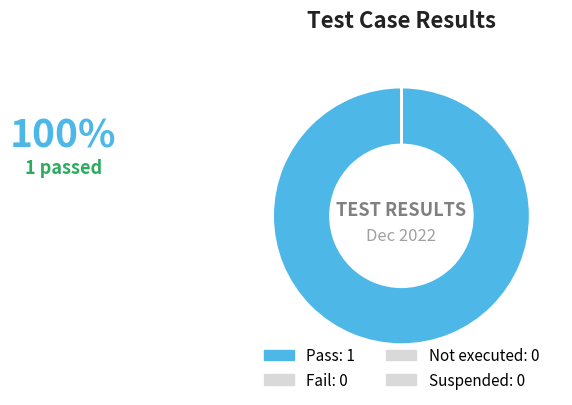

Which slice is the largest?

Pass